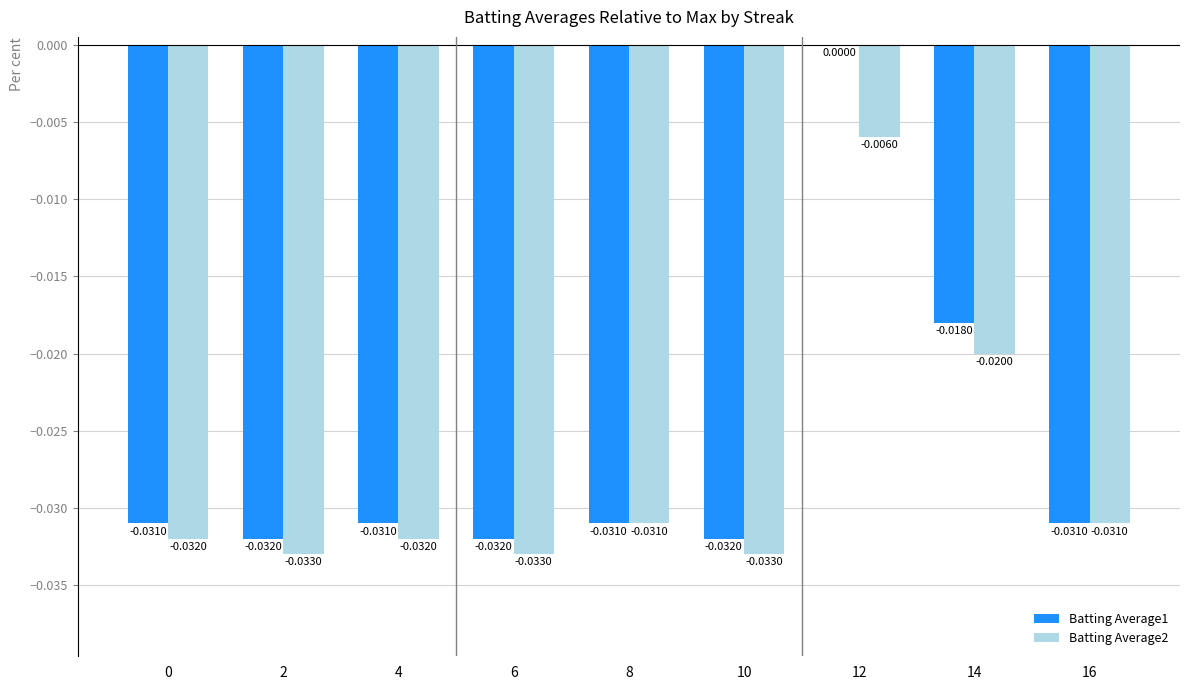

Which series has the largest total across all categories?

Batting Average1